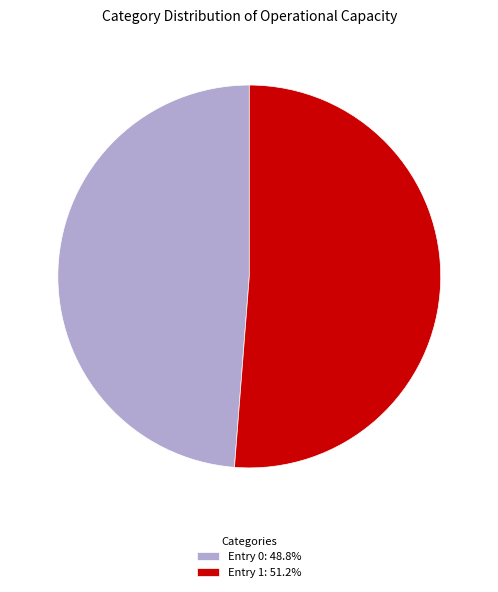

Is the sum of Entry 0: 48.8% and Entry 1: 51.2% greater than half?

Yes